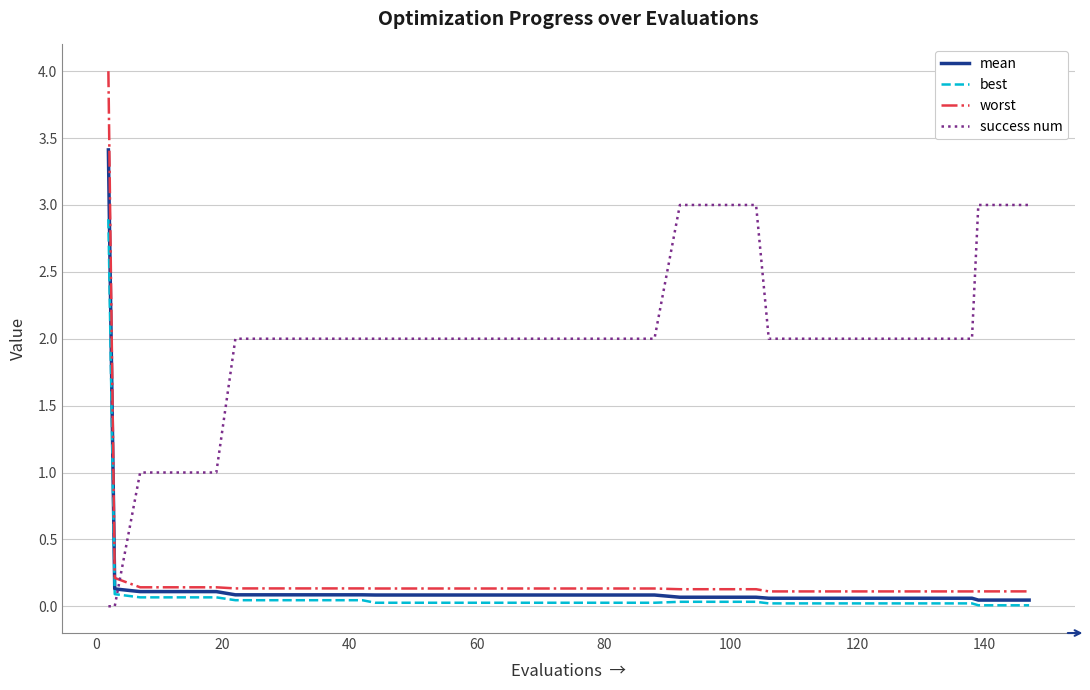

What is the sum of all mean values?

6.5